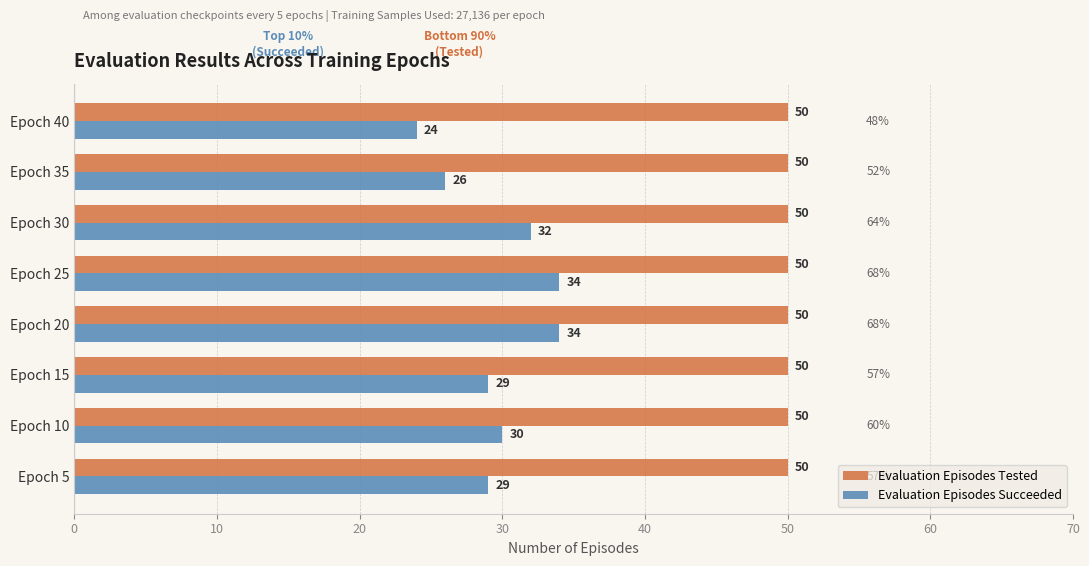

Which series changed the most between Epoch 30 and Epoch 40?

Evaluation Episodes Succeeded